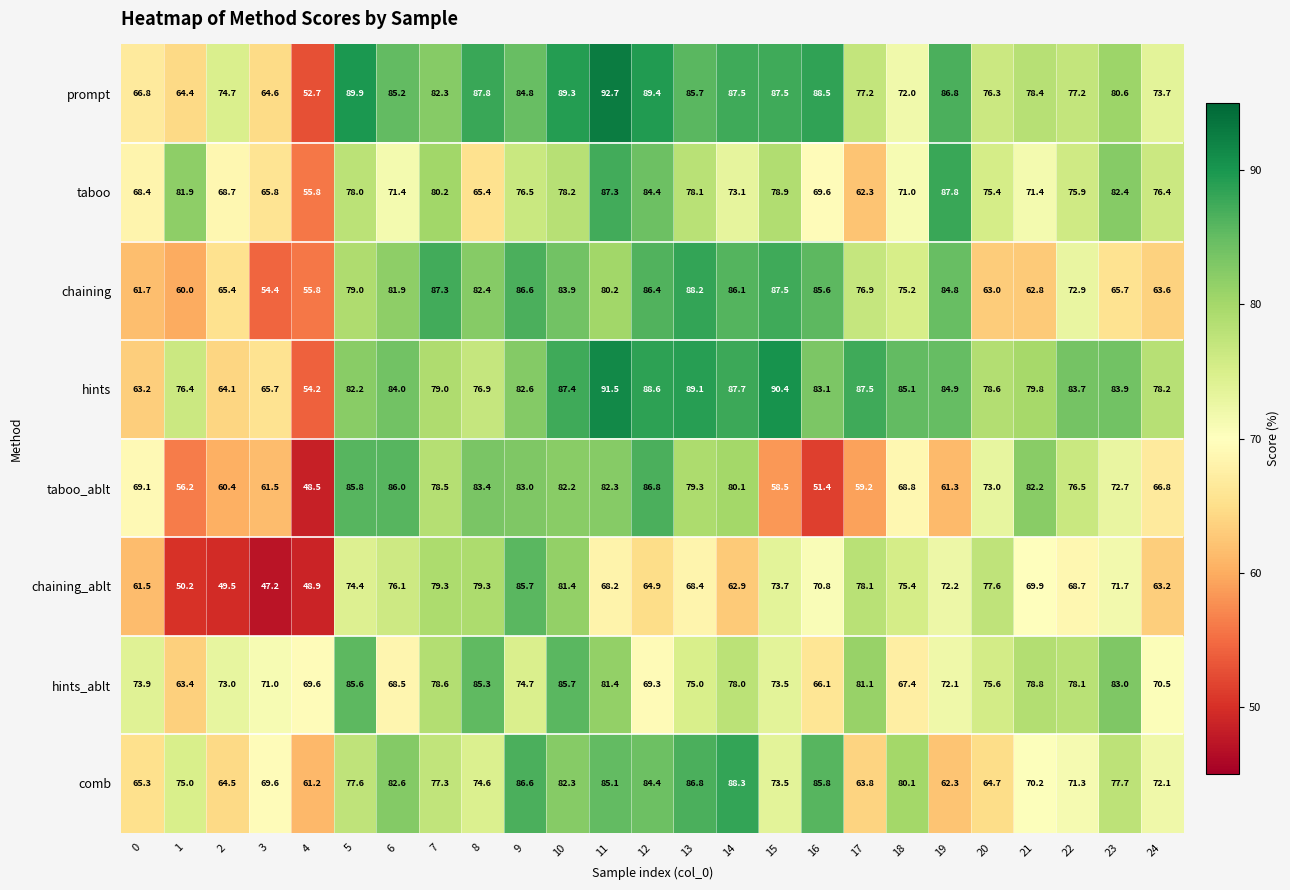

At 2, list the series in order from smallest to largest.

chaining_ablt, taboo_ablt, hints, comb, chaining, taboo, hints_ablt, prompt